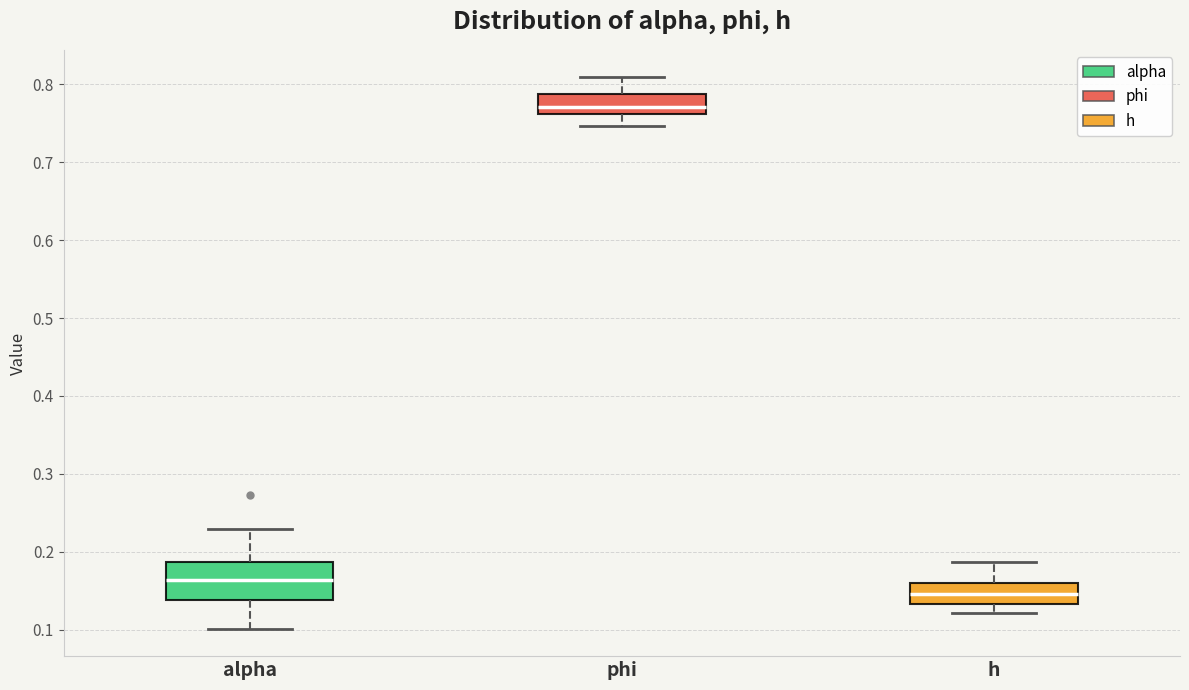

Reading left to right, transcribe this box plot: for each box, give where its median line is, the range the box spans, and where its two whiskers end, as read against the y-axis. The values are not printed on the chart, so give them approximately, as read against the axis.

alpha: median 0.16, box 0.14 to 0.19, whiskers 0.10 to 0.23
phi: median 0.77, box 0.76 to 0.79, whiskers 0.75 to 0.81
h: median 0.15, box 0.13 to 0.16, whiskers 0.12 to 0.19